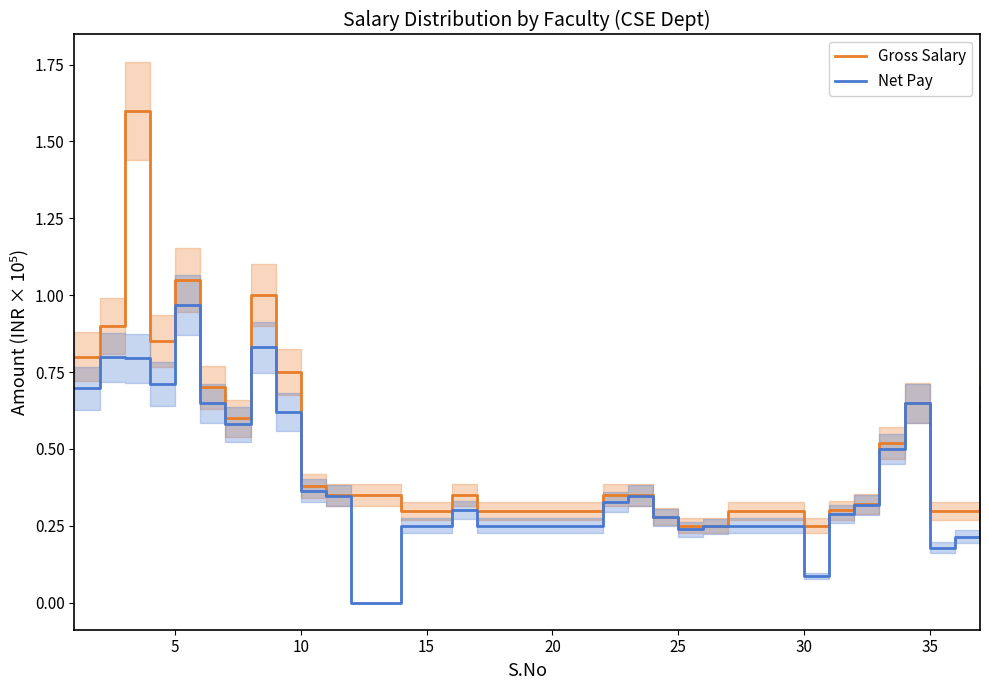

Reading left to right, extract all data points from this chart.

Gross Salary: 0.8	0.9	1.6	0.8	1.1	0.7	0.6	1.0	0.7	0.4	0.4	0.4	0.4	0.3	0.3	0.4	0.3	0.3	0.3	0.3	0.3	0.3	0.4	0.3	0.2	0.3	0.3	0.3	0.3	0.2	0.3	0.3	0.5	0.6	0.3	0.3	0.7
Net Pay: 0.7	0.8	0.8	0.7	1.0	0.6	0.6	0.8	0.6	0.4	0.3	0.0	0.0	0.2	0.2	0.3	0.2	0.2	0.2	0.2	0.2	0.3	0.3	0.3	0.2	0.2	0.2	0.2	0.2	0.1	0.3	0.3	0.5	0.6	0.2	0.2	0.6